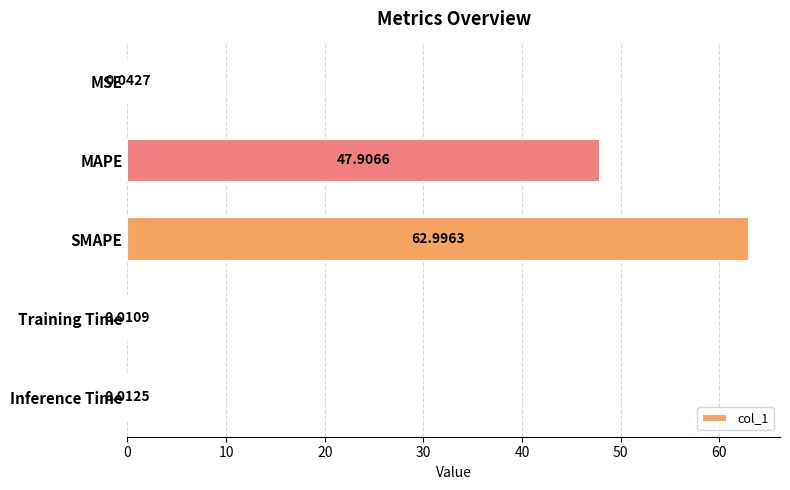

What is the sum of all values?

111.0